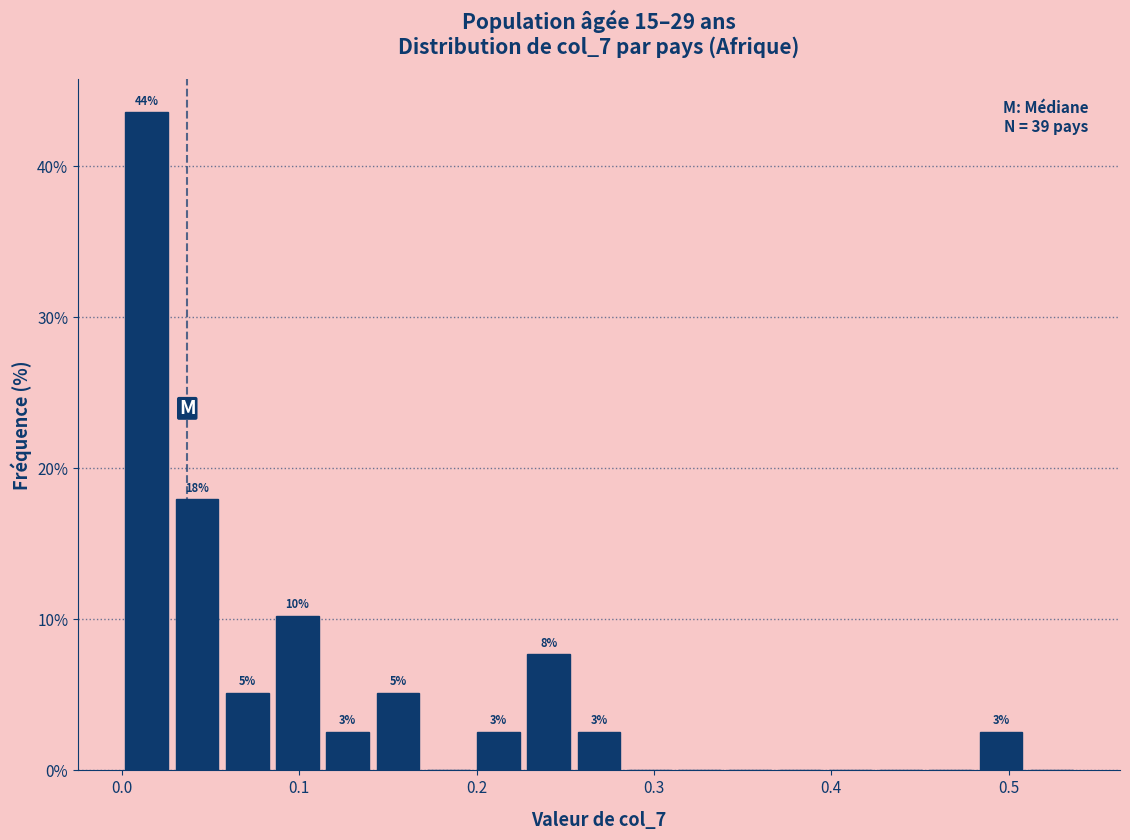

Read against the x-axis, roughly where is the centre of the tallest bar?

0.01